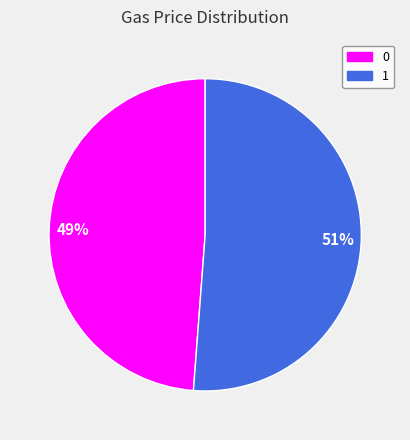

Is it true that 0 is 49% of the pie?

True